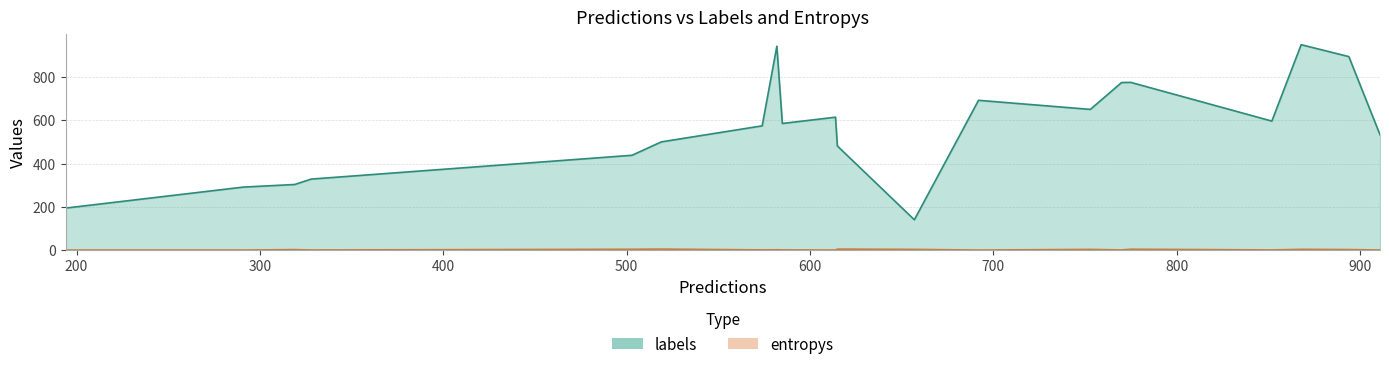

Which category has the highest value in the labels series?

14